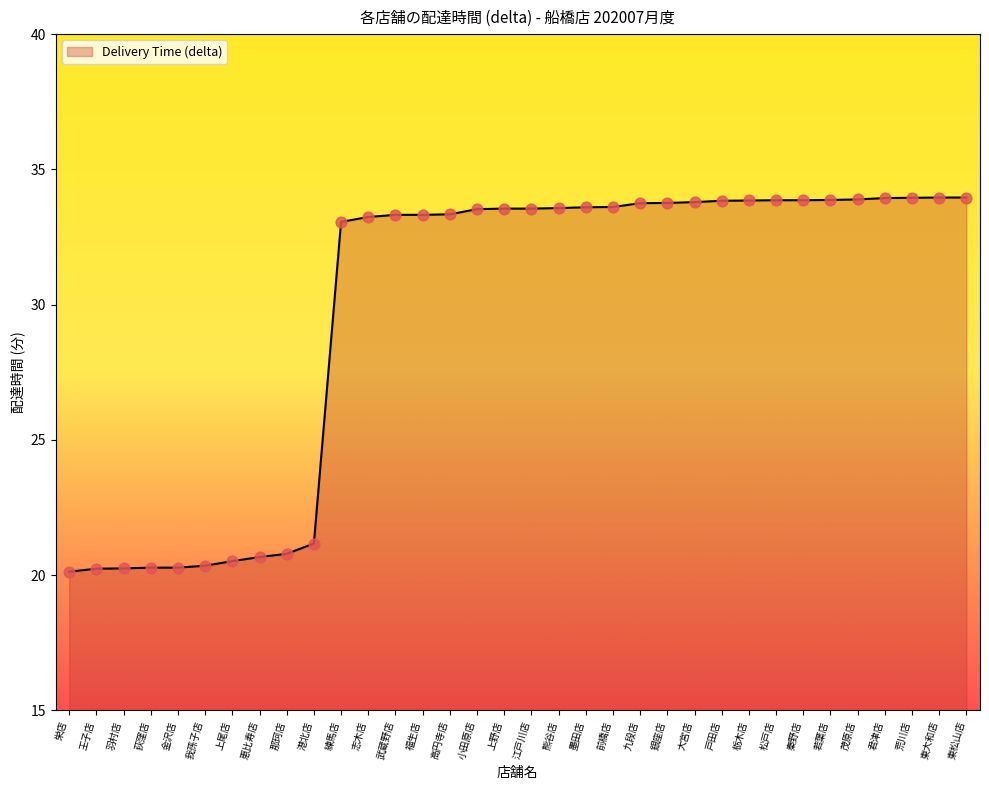

What is the ratio of the value at 武蔵野店 to the value at 若葉店?

1.0